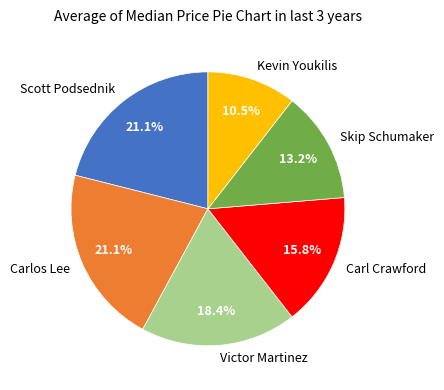

To the nearest percent, what is the difference between the largest and smallest slice percentages?

11%